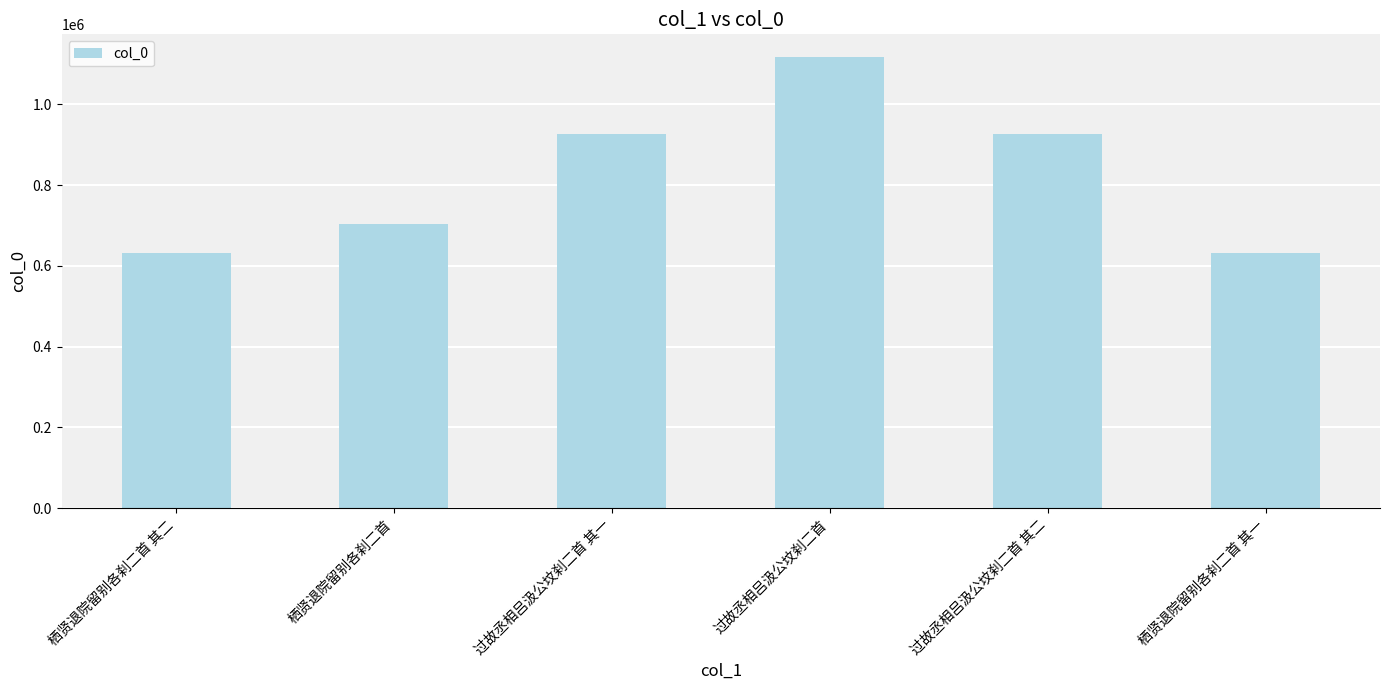

What is the label of the 5th bar from the right?

栖贤退院留别各刹二首